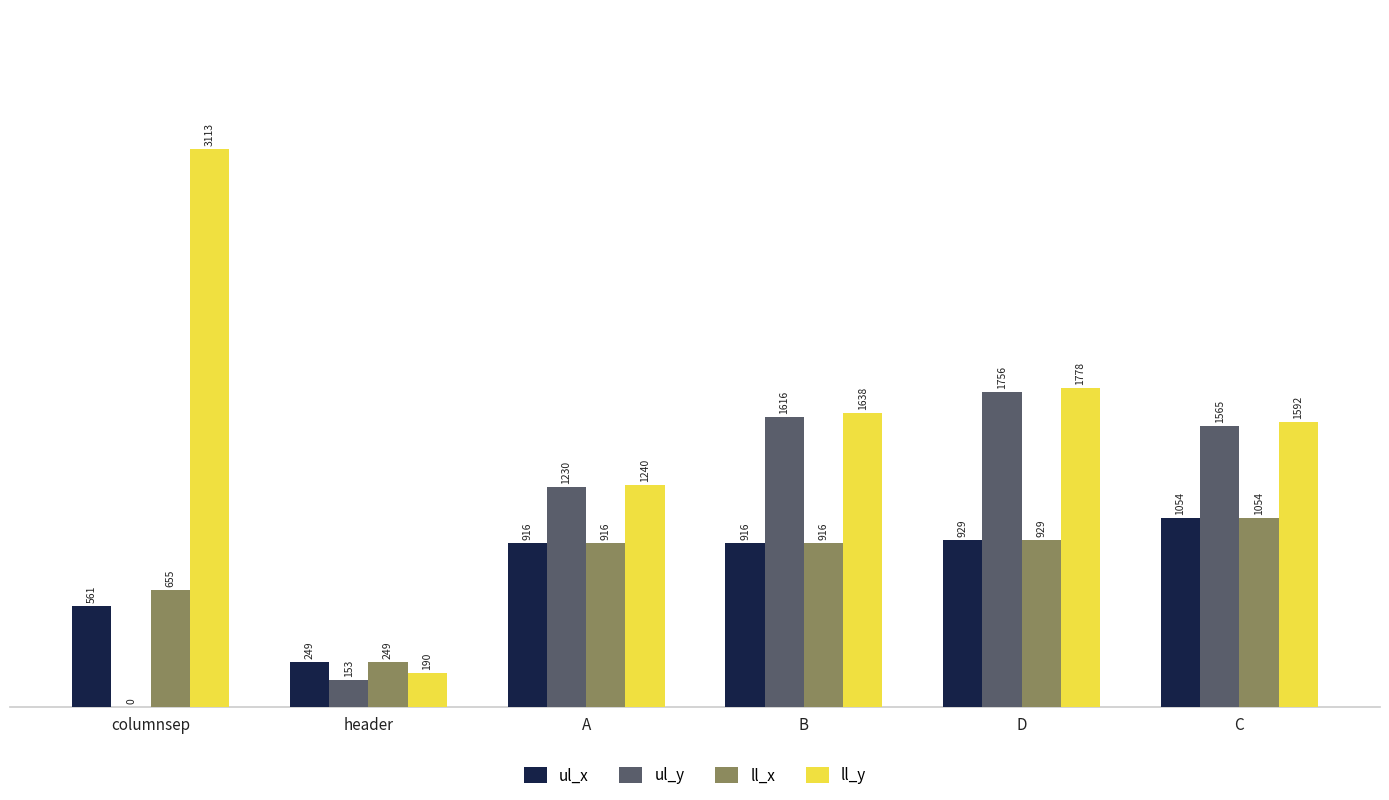

Between D and C, which series saw the biggest shift?

ul_y